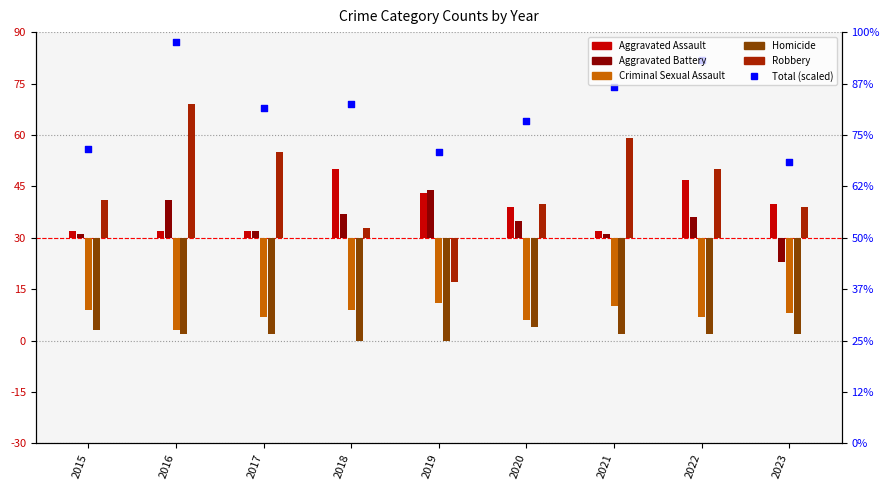

What is the change in value from 2016 to 2018?

-18